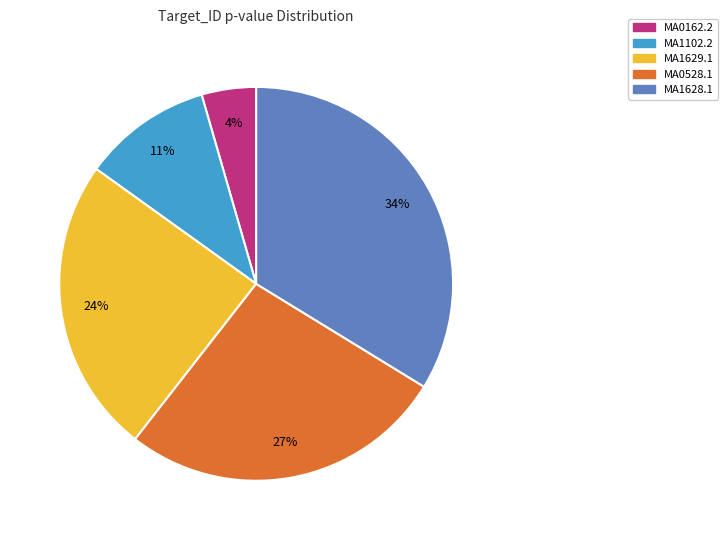

Which category has the smallest portion of the pie?

MA0162.2